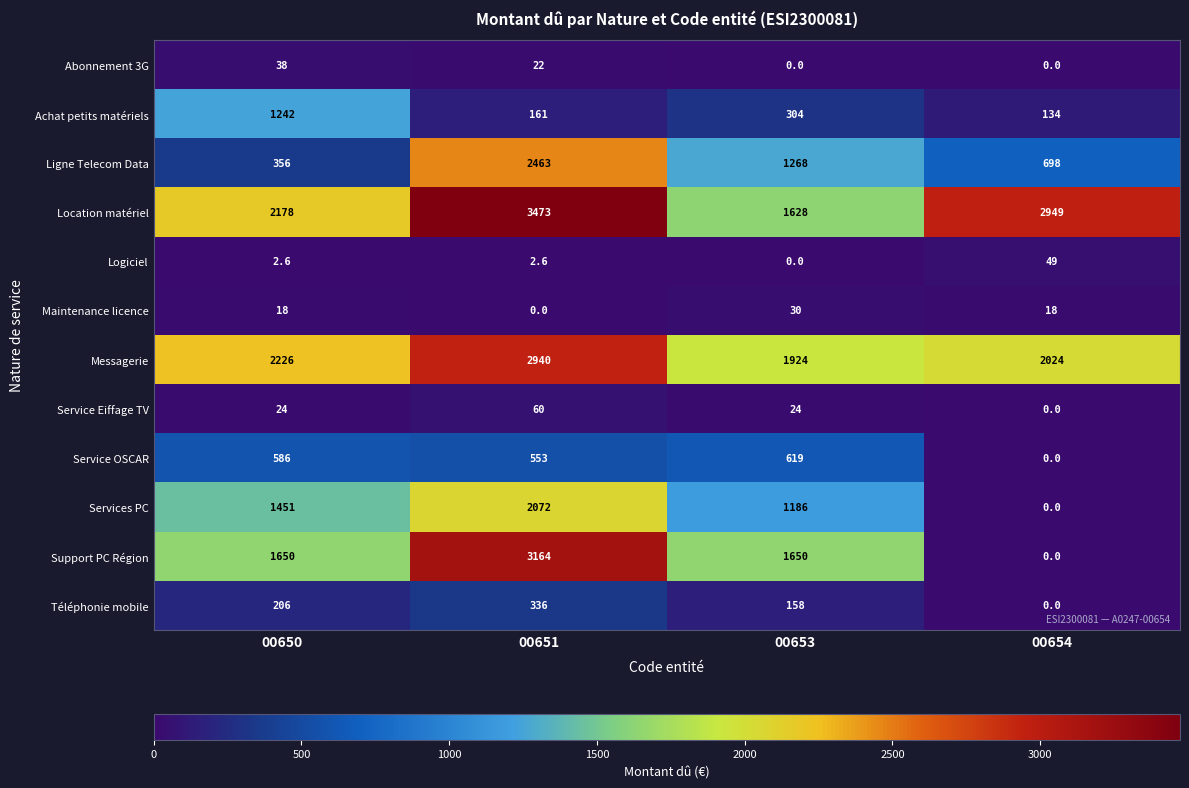

What is the approximate value of Services PC at 00653?

1186.0